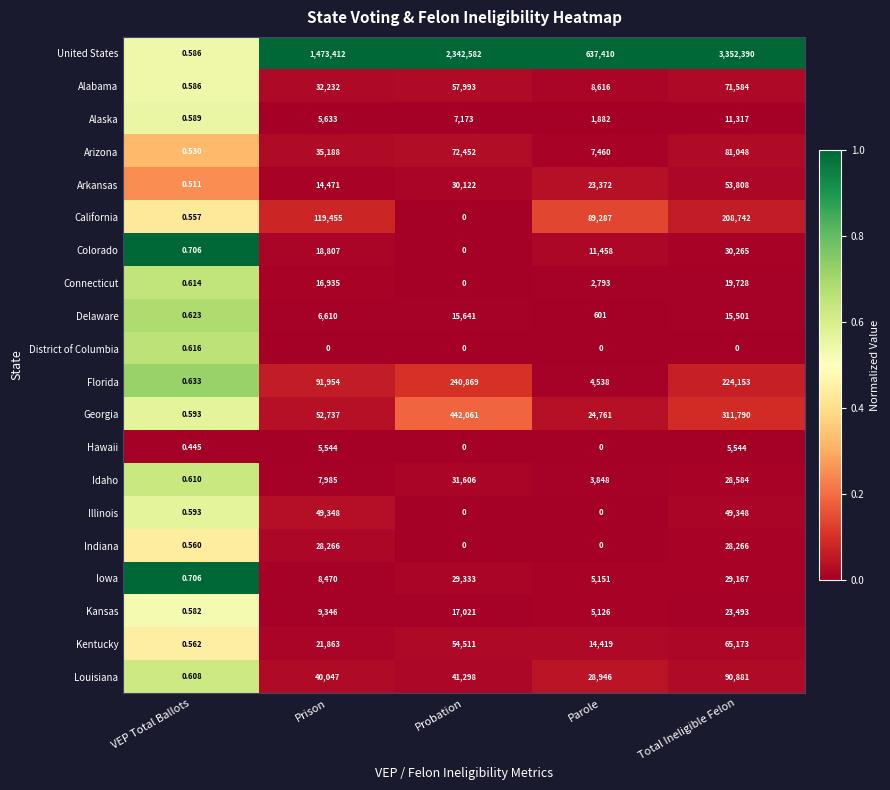

List the labels in order of Arizona value, largest first.

Total Ineligible Felon, Probation, Prison, Parole, VEP Total Ballots